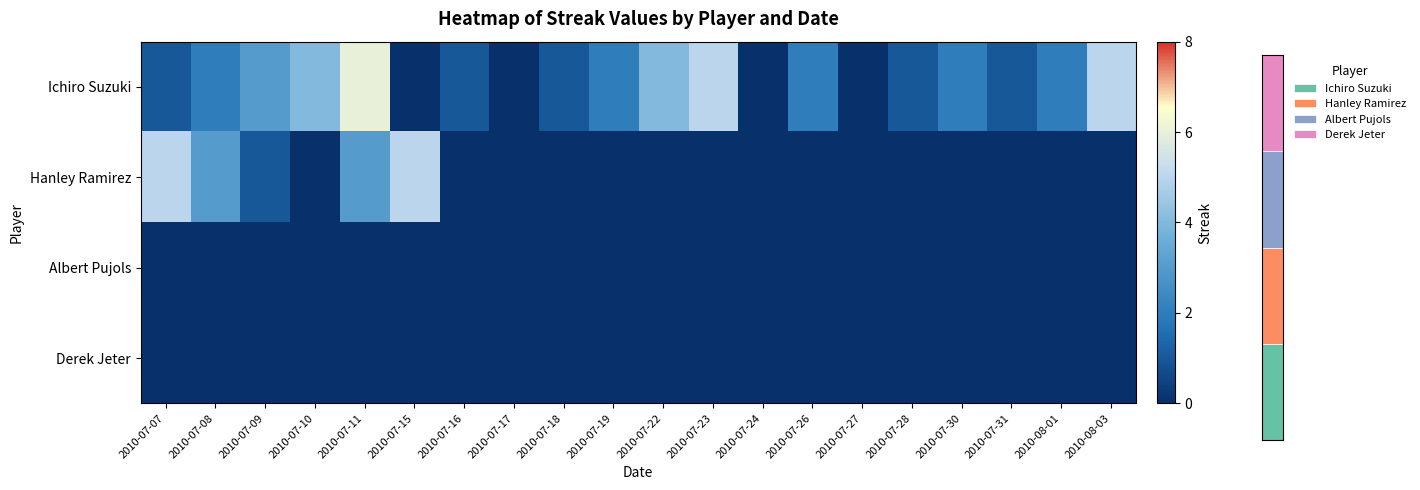

The Hanley Ramirez series shows 3 at 2010-07-08. True or false?

True